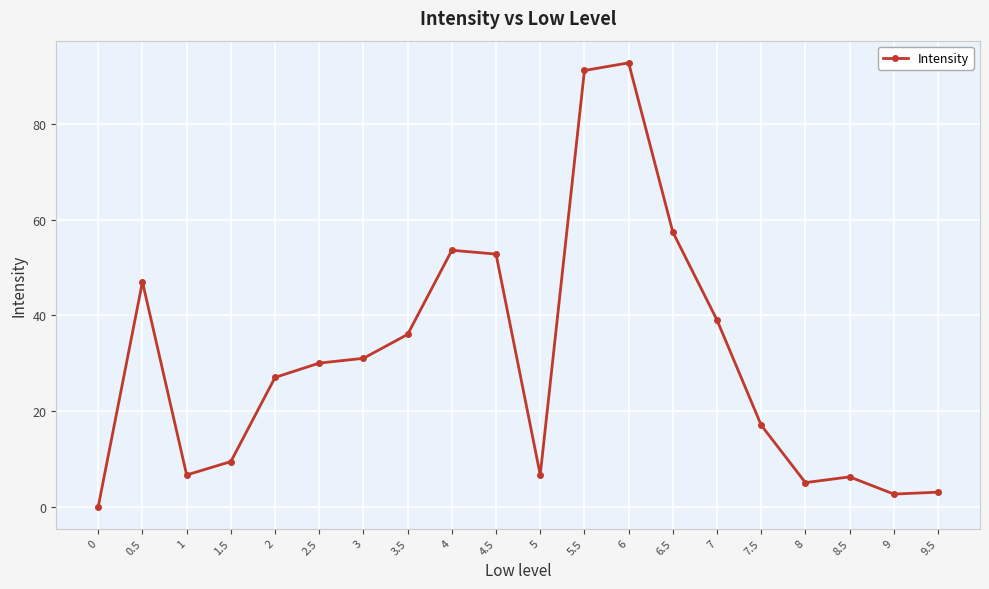

Is this an area chart (filled region under the line)?

No